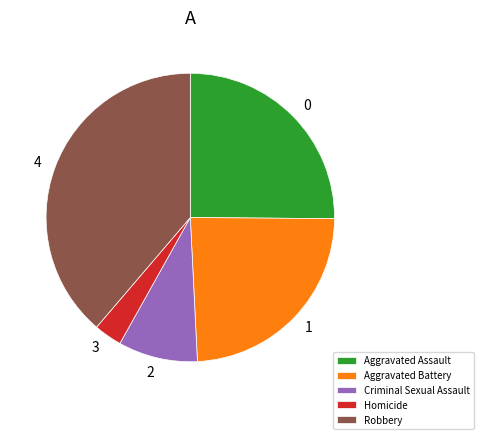

Is it true that Homicide is 11% of the pie?

False